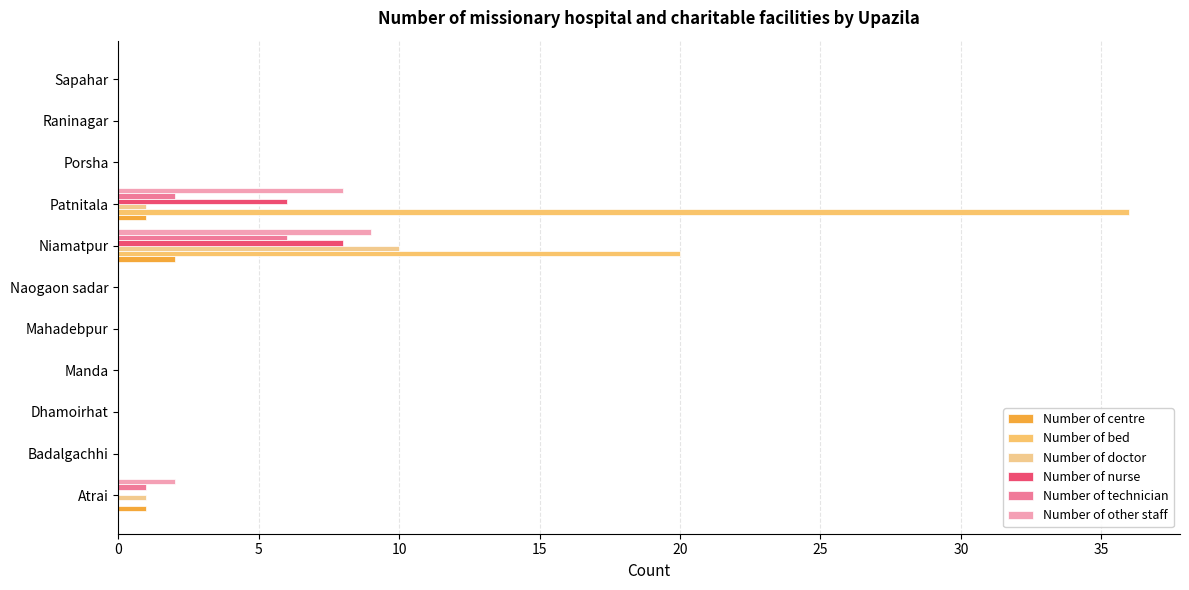

How many data points does each series have?

11